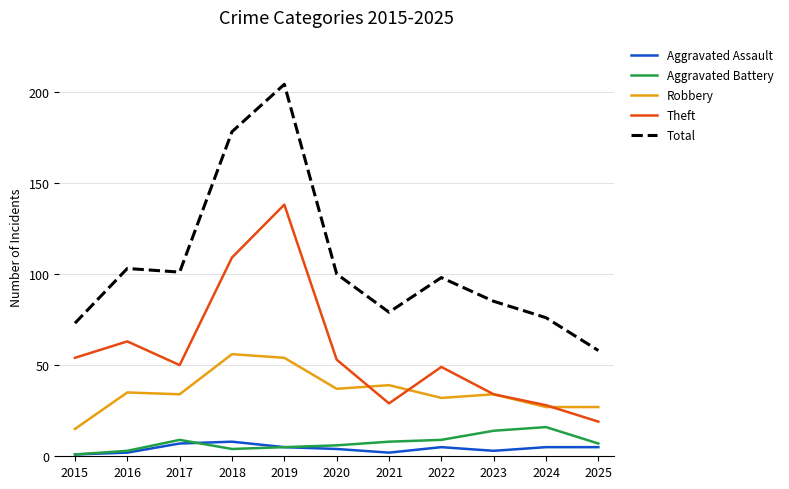

Reading left to right, transcribe all the data shown in this chart.

Aggravated Assault: 1	2	7	8	5	4	2	5	3	5	5
Aggravated Battery: 1	3	9	4	5	6	8	9	14	16	7
Robbery: 15	35	34	56	54	37	39	32	34	27	27
Theft: 54	63	50	109	138	53	29	49	34	28	19
Total: 73	103	101	178	204	100	79	98	85	76	58